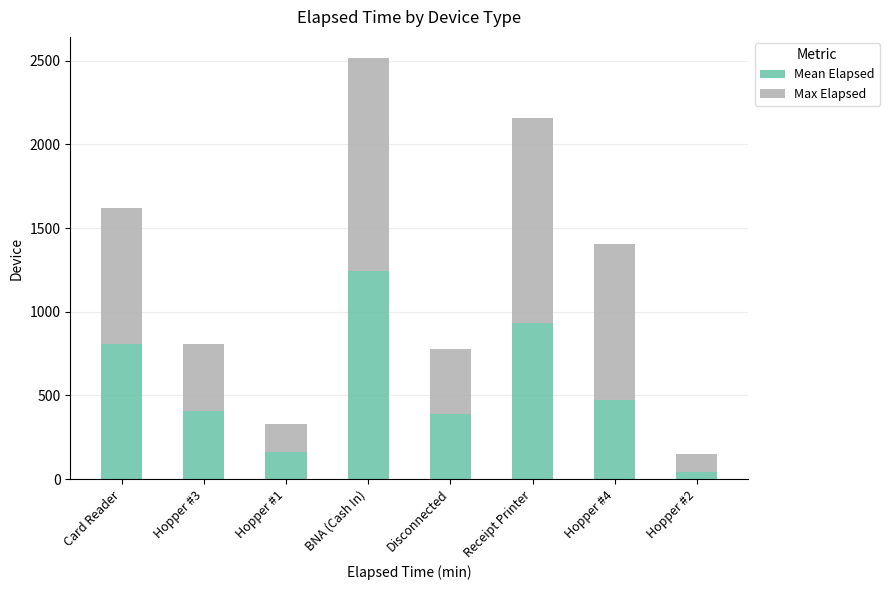

Which category has the highest value in the Mean Elapsed series?

BNA (Cash In)